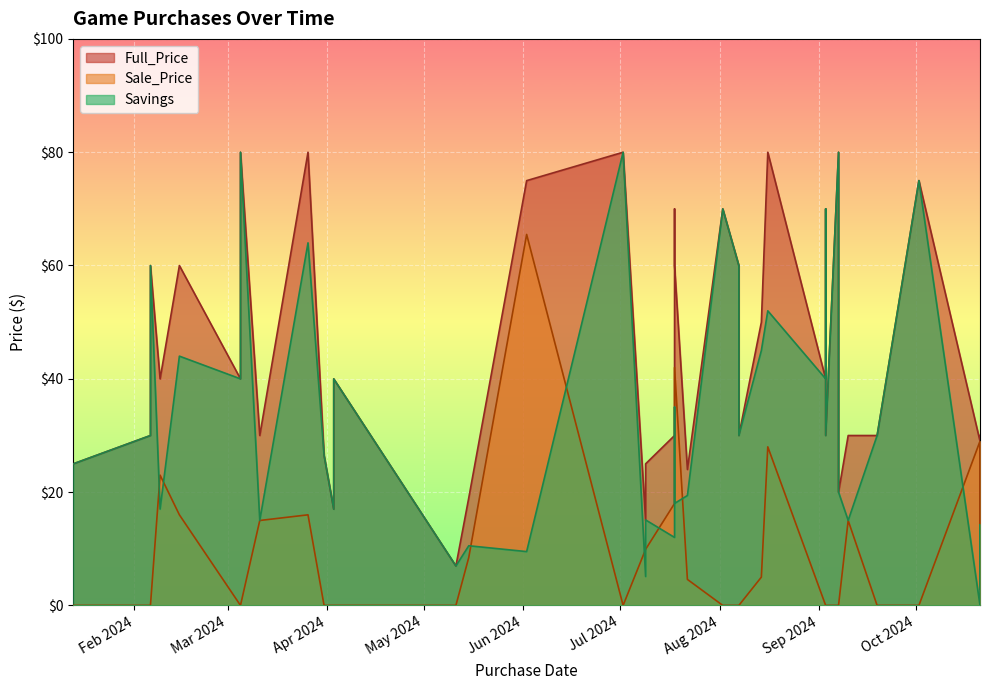

Where is the first local minimum for Full_Price?

2024-02-09